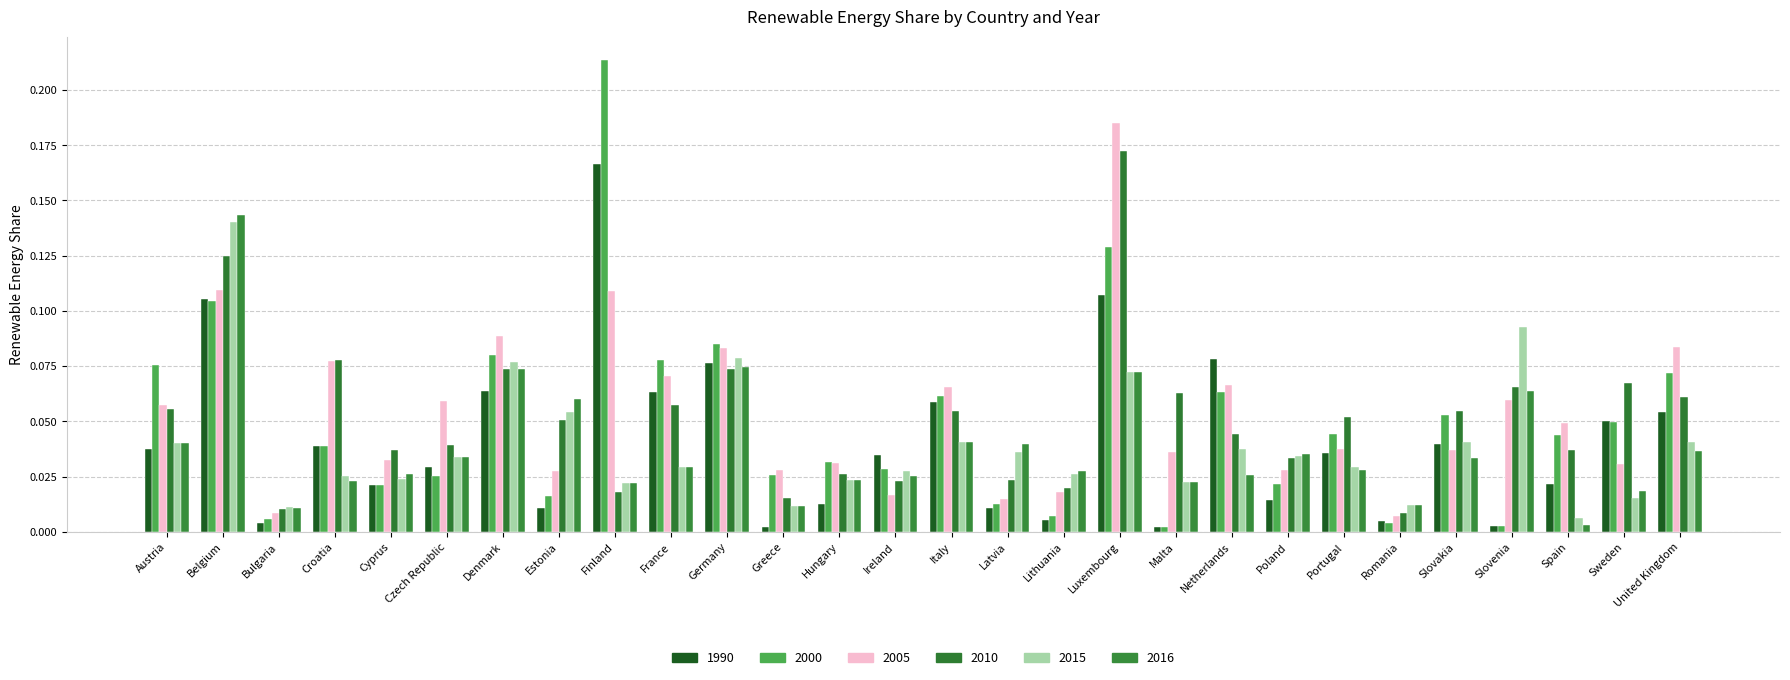

Between Germany and Lithuania, which series saw the biggest shift?

2000